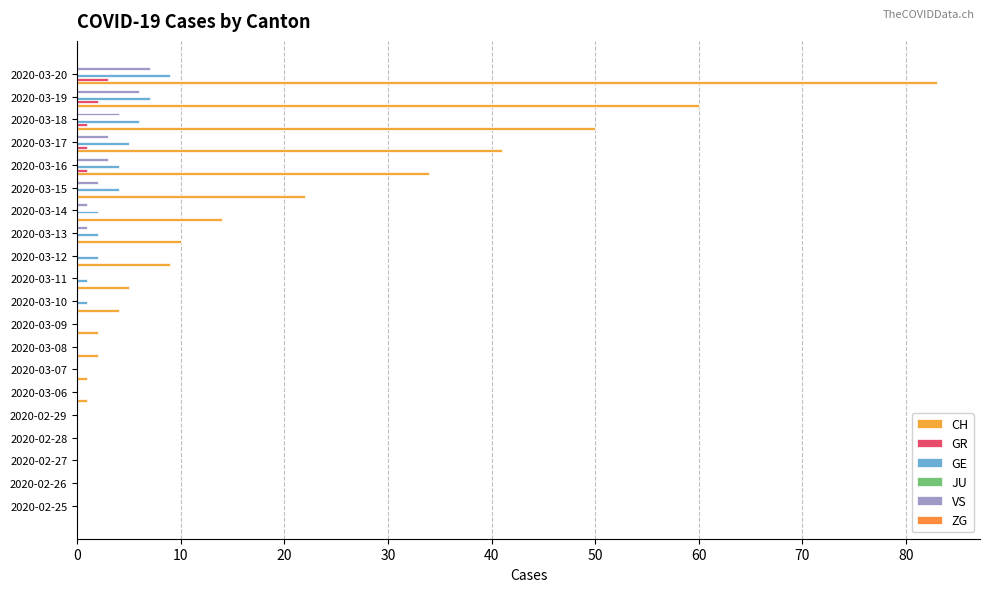

What is the maximum value shown in the chart?

83.0